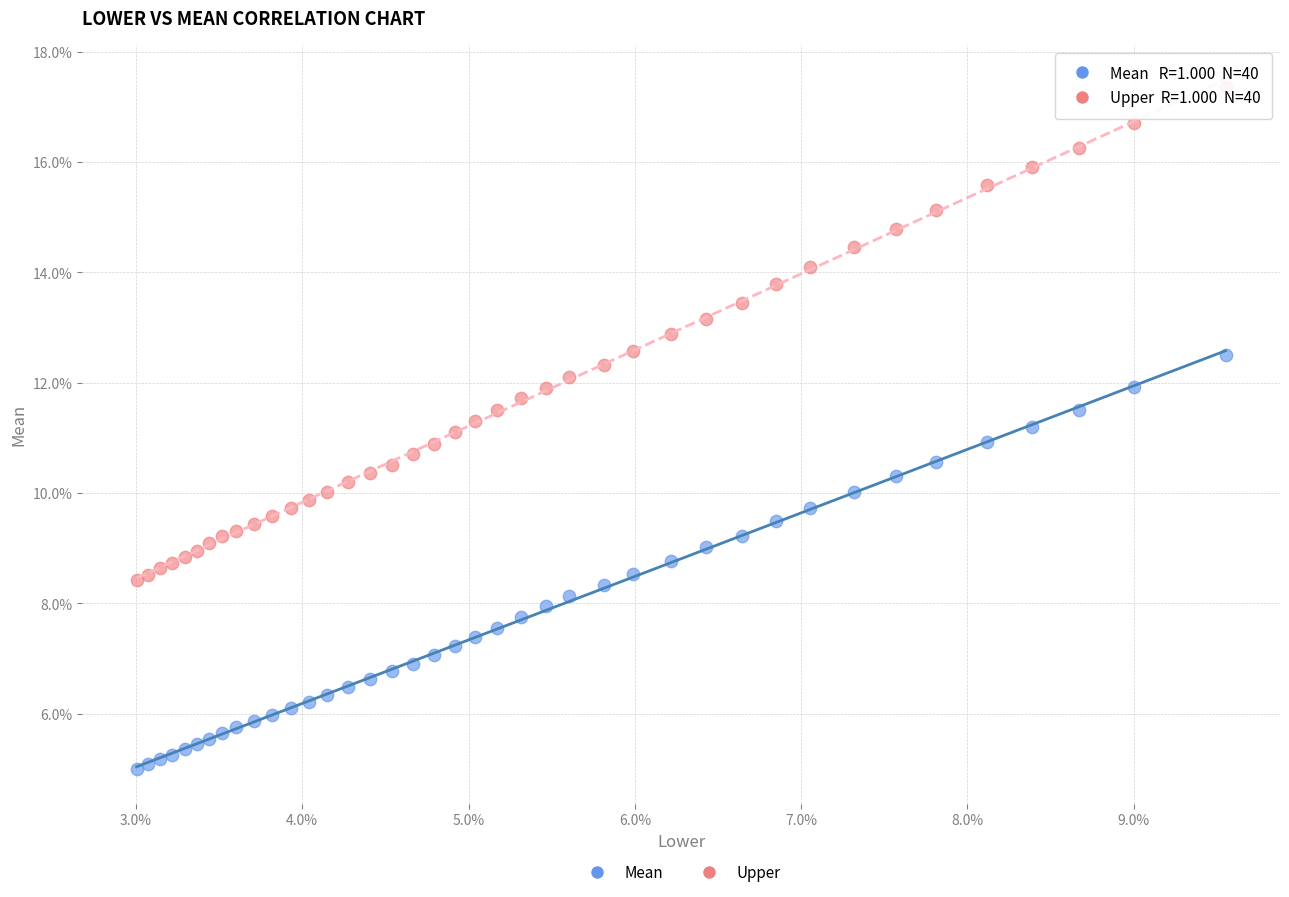

Which series has the widest spread of Y values?

Upper